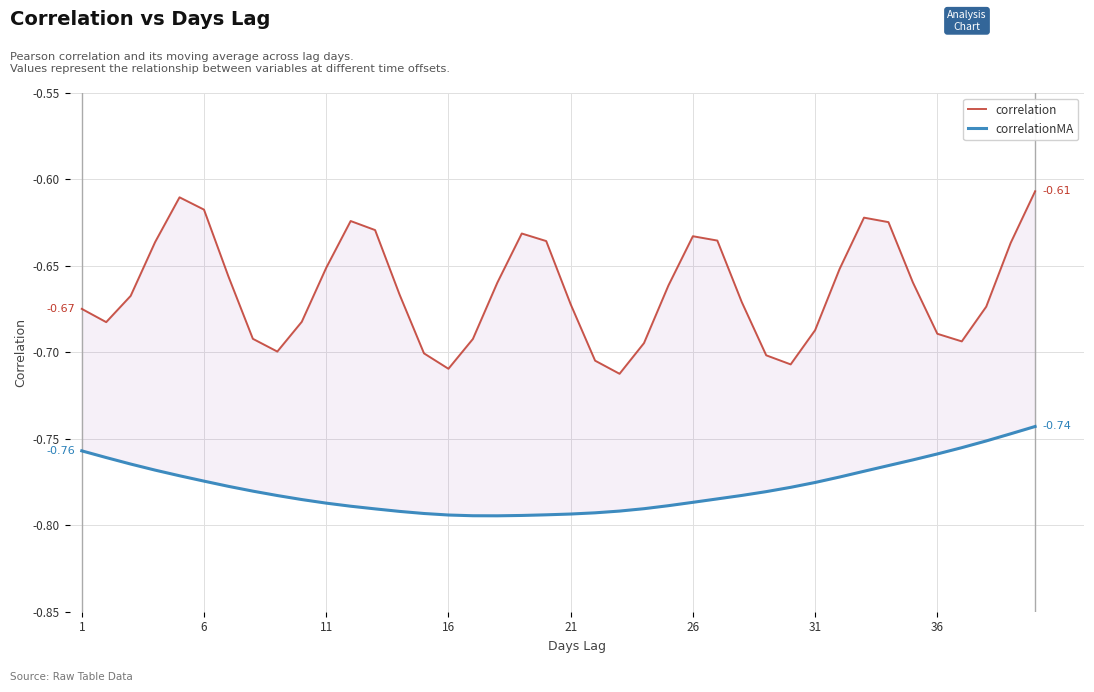

Which series has the largest total across all categories?

correlation